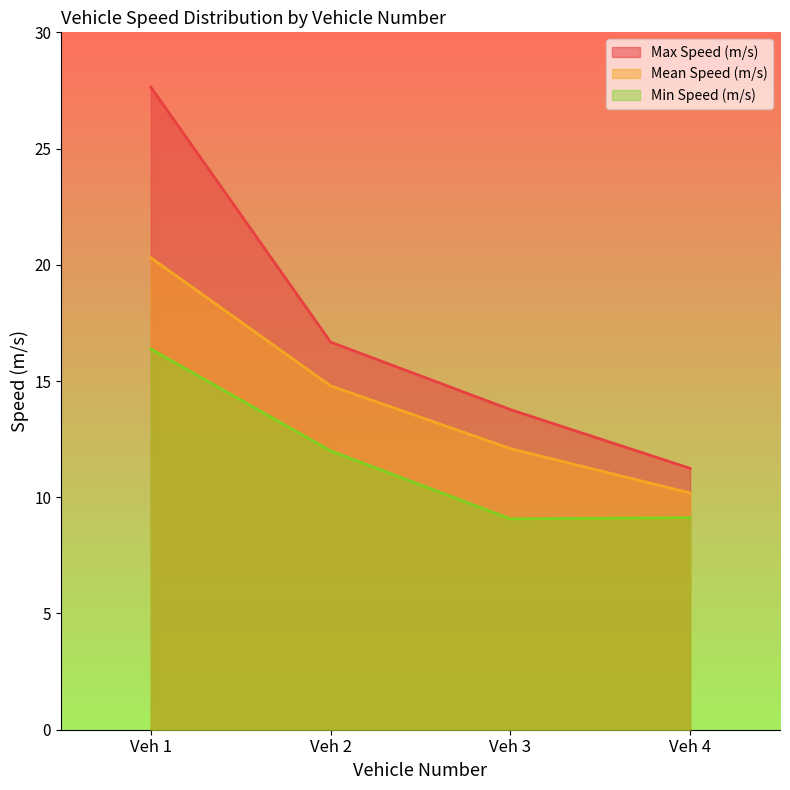

How many lines are shown in the chart?

3